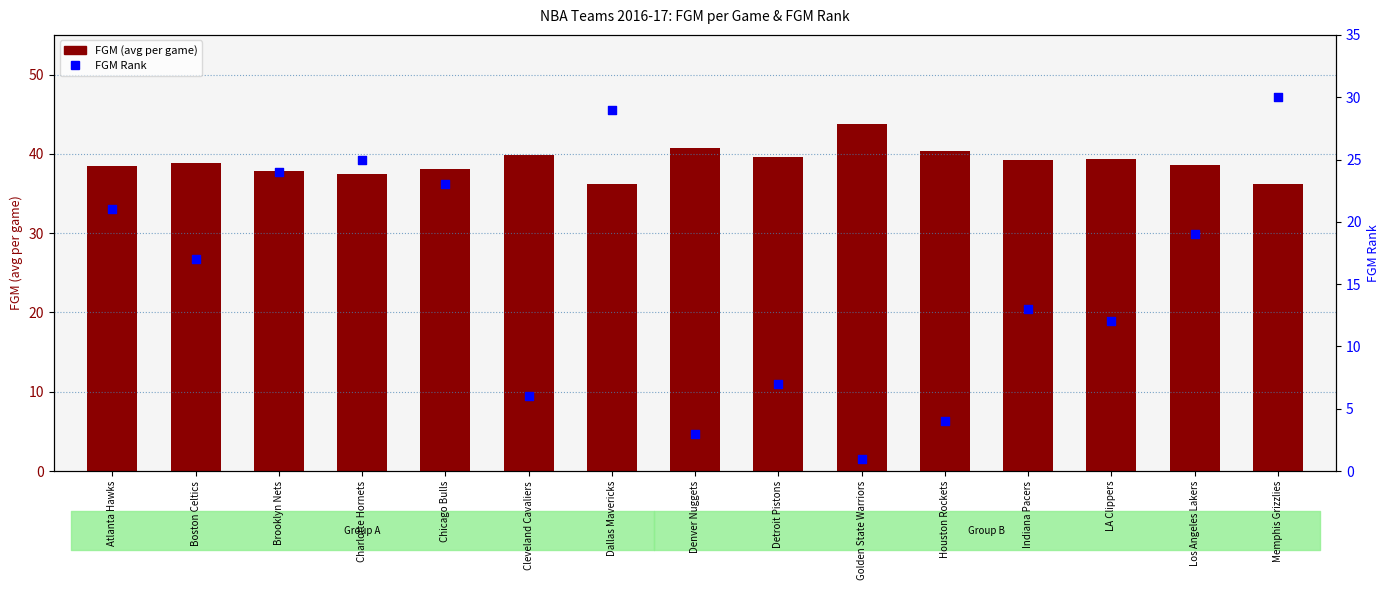

At which category is the sum across all series the highest?

Memphis Grizzlies